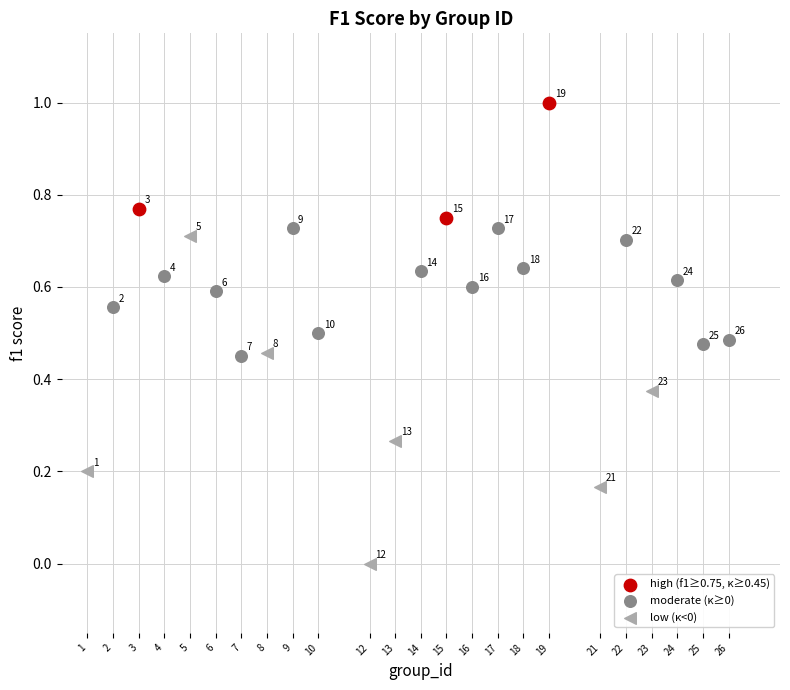

Which series reaches the maximum Y coordinate?

high (f1≥0.75, κ≥0.45)